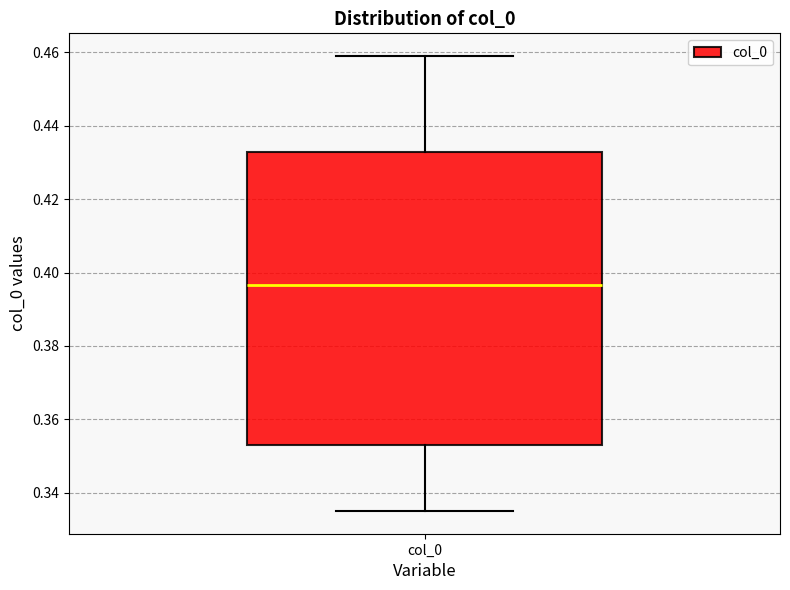

Read this box plot against the y-axis: the position of the median line, the range covered by the box, and the ends of both whiskers. The values are not printed on the chart, so give them approximately, as read against the axis.

median 0.396, box 0.354 to 0.432, whiskers 0.336 to 0.460